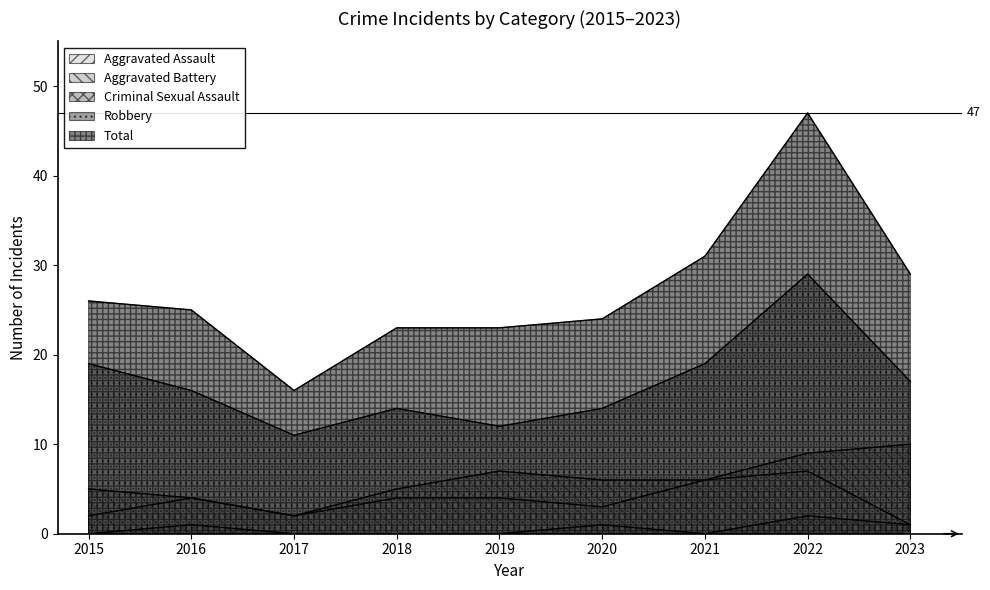

What is the value of the Aggravated Assault point at the 3rd from the left?

2